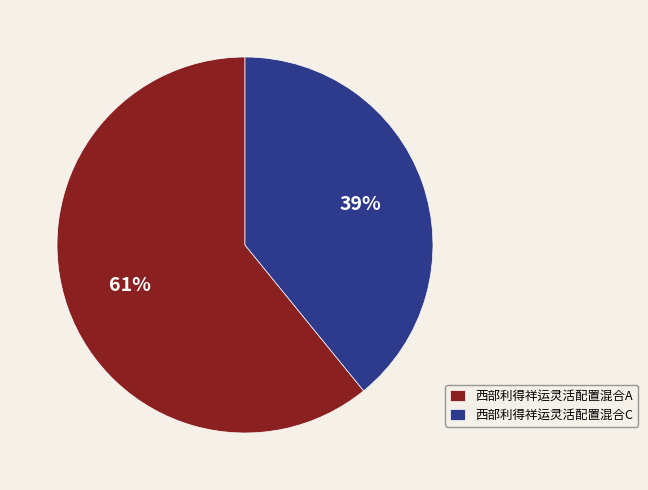

Which category has the biggest portion of the pie?

西部利得祥运灵活配置混合A